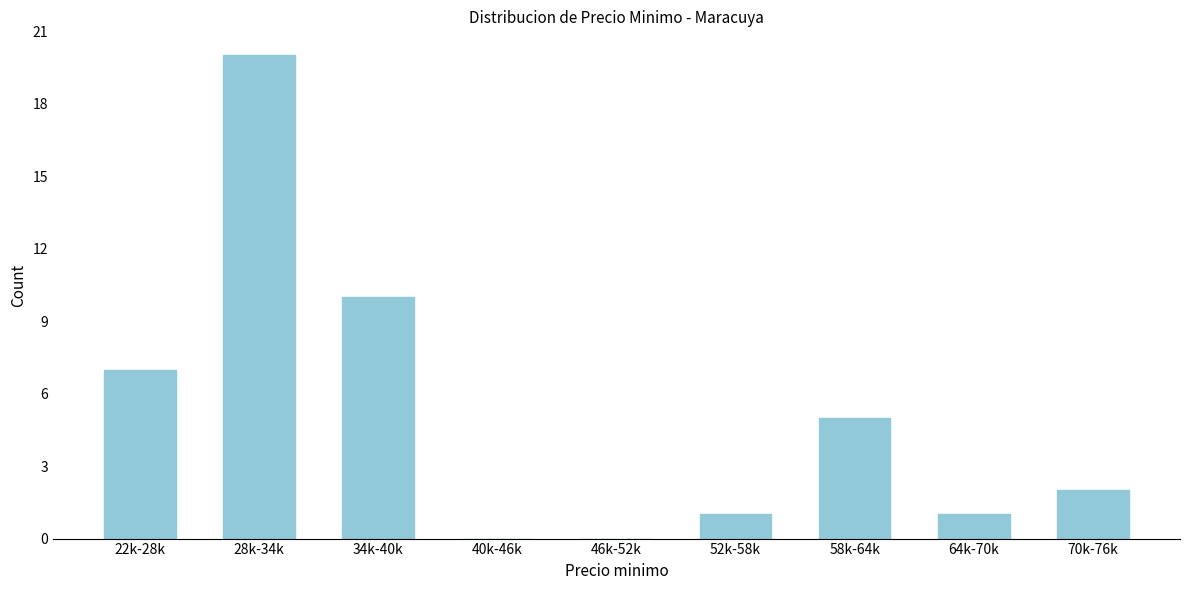

Reading left to right, extract all data points from this chart.

22k-28k=7	28k-34k=20	34k-40k=10	40k-46k=0	46k-52k=0	52k-58k=1	58k-64k=5	64k-70k=1	70k-76k=2